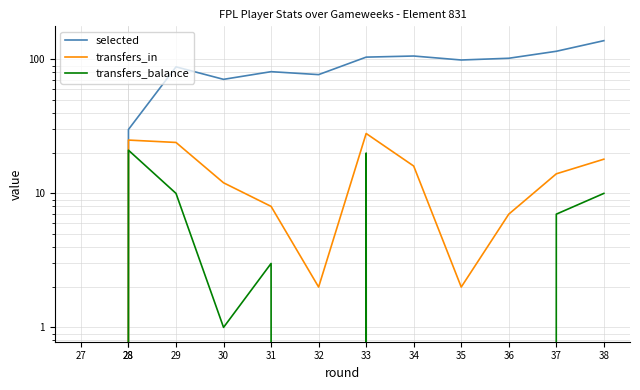

How many lines are shown in the chart?

3